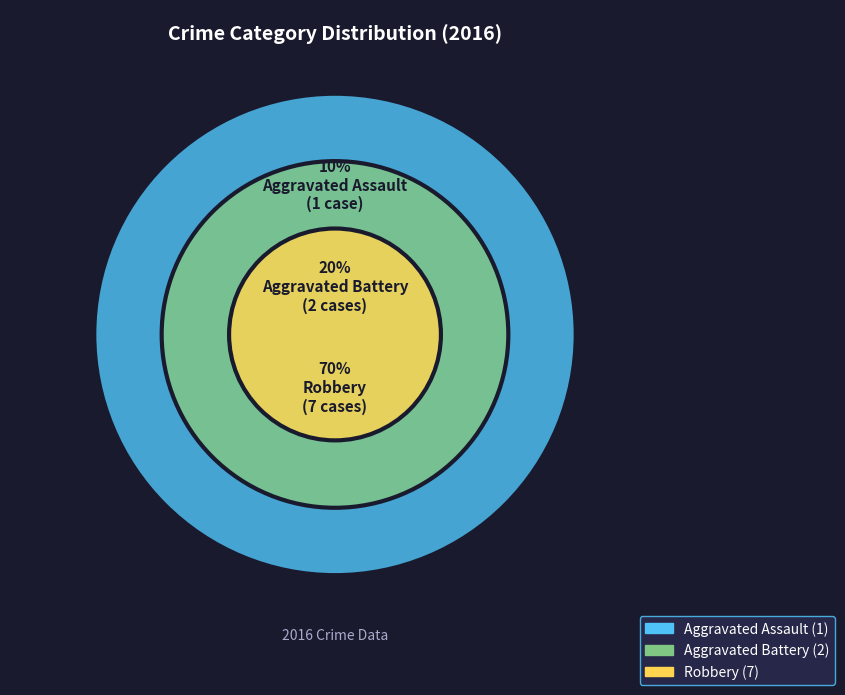

Between Aggravated Battery and Aggravated Assault, which is larger?

Aggravated Battery